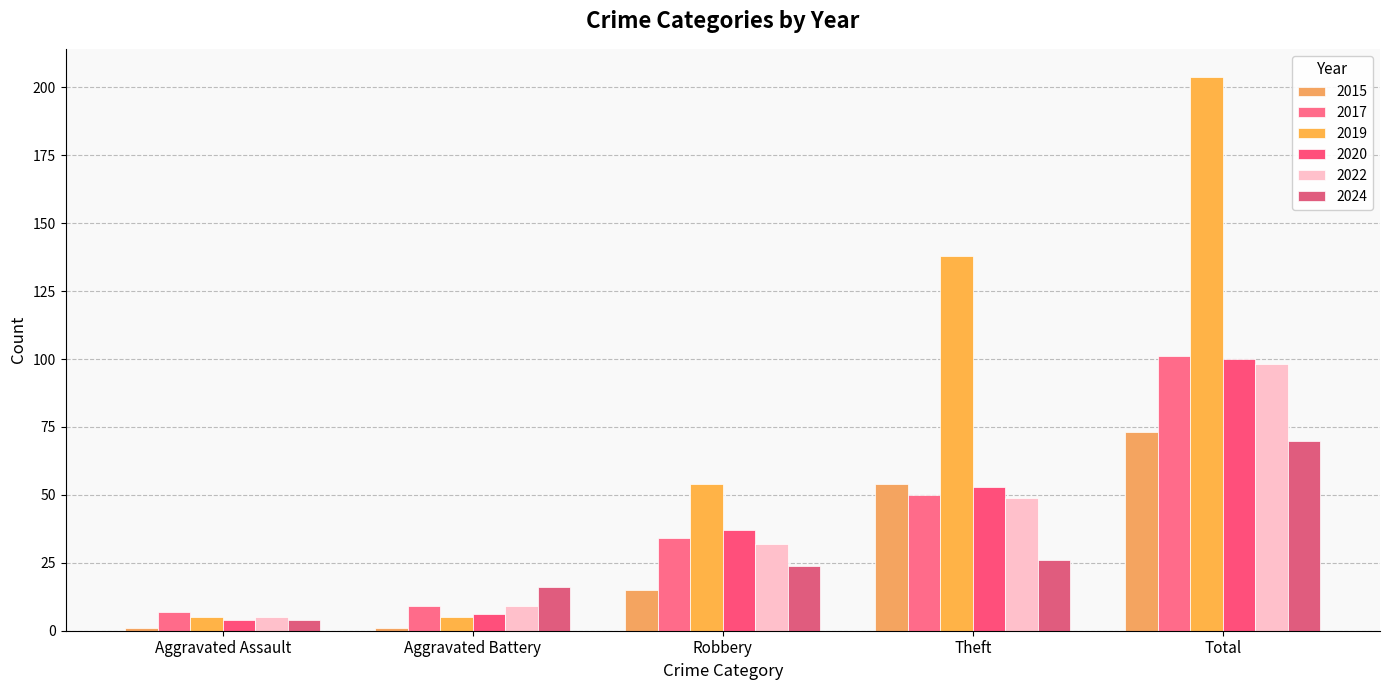

Rank the series at Robbery from lowest to highest value.

2015, 2024, 2022, 2017, 2020, 2019